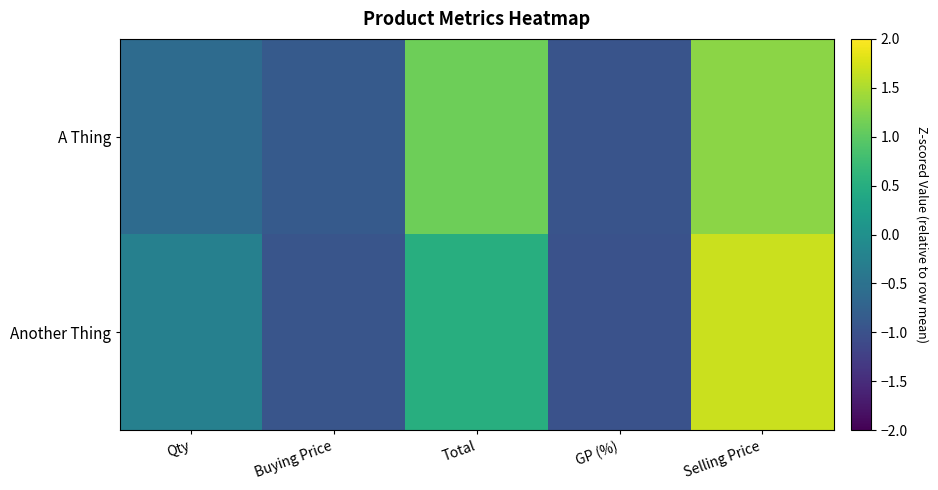

Count the number of categories in the chart.

5